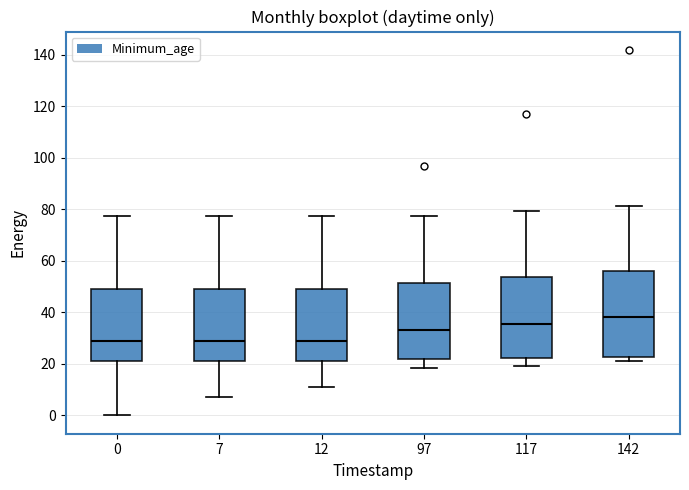

Which box's median line is the highest?

142